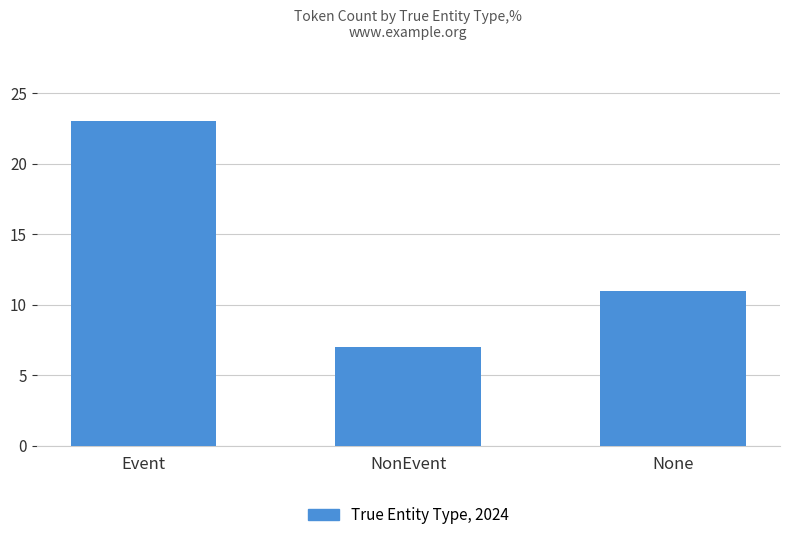

What is the sum of all values?

41